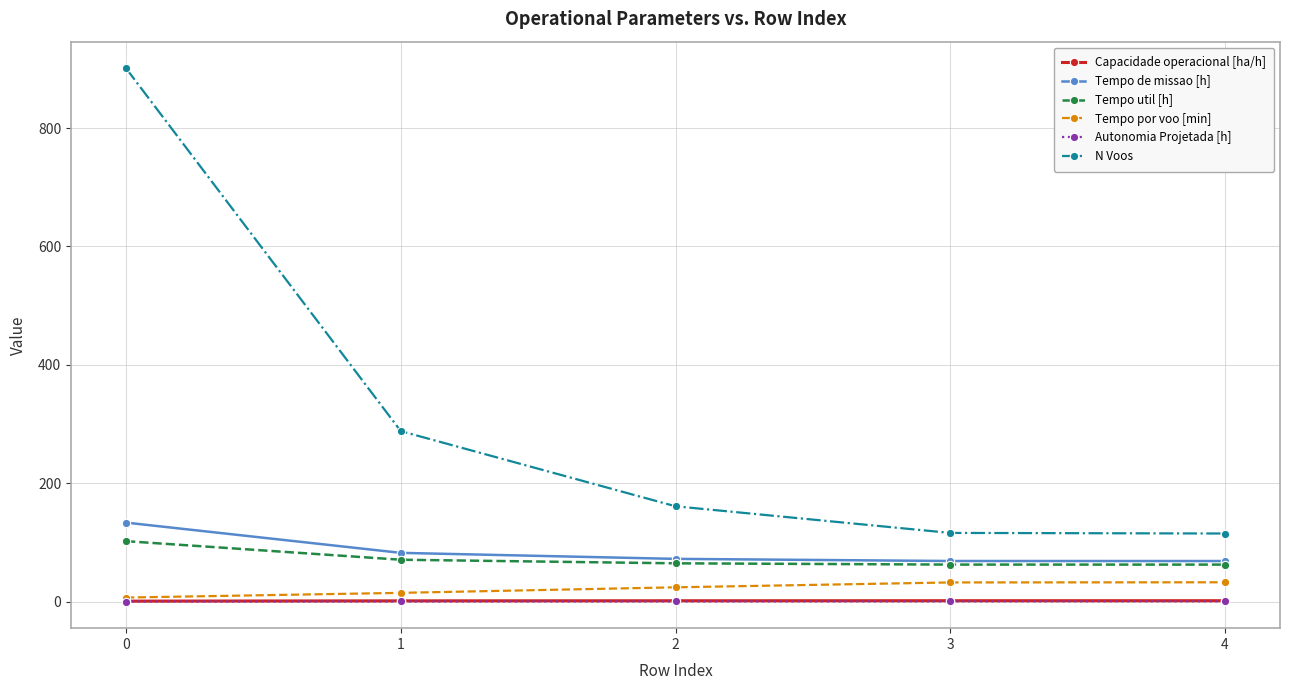

Between 1 and 4, which series saw the biggest shift?

N Voos